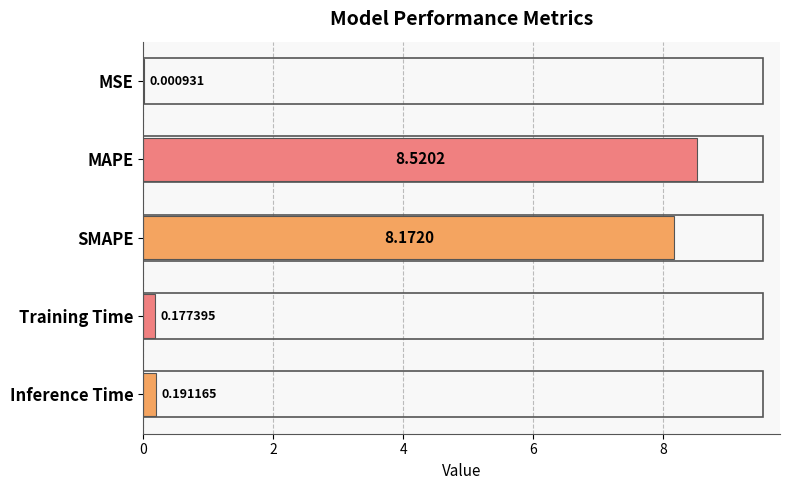

Which has a higher value, Inference Time or MSE?

Inference Time